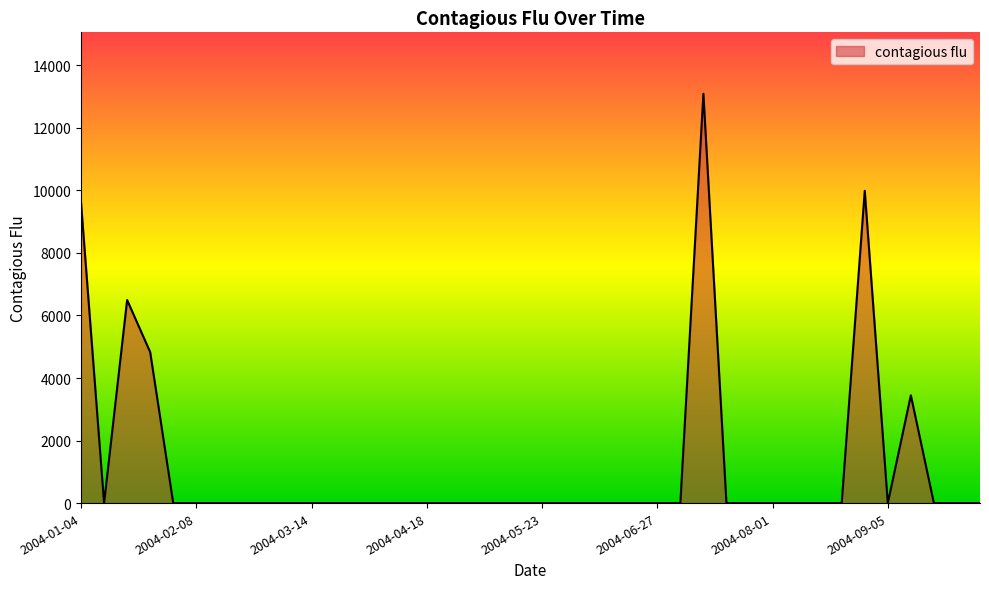

Reading left to right, extract all data points from this chart.

9608.3	0.0	6495.4	4828.2	0.0	0.0	0.0	0.0	0.0	0.0	0.0	0.0	0.0	0.0	0.0	0.0	0.0	0.0	0.0	0.0	0.0	0.0	0.0	0.0	0.0	0.0	0.0	13093.0	0.0	0.0	0.0	0.0	0.0	0.0	9988.8	0.0	3447.3	0.0	0.0	0.0